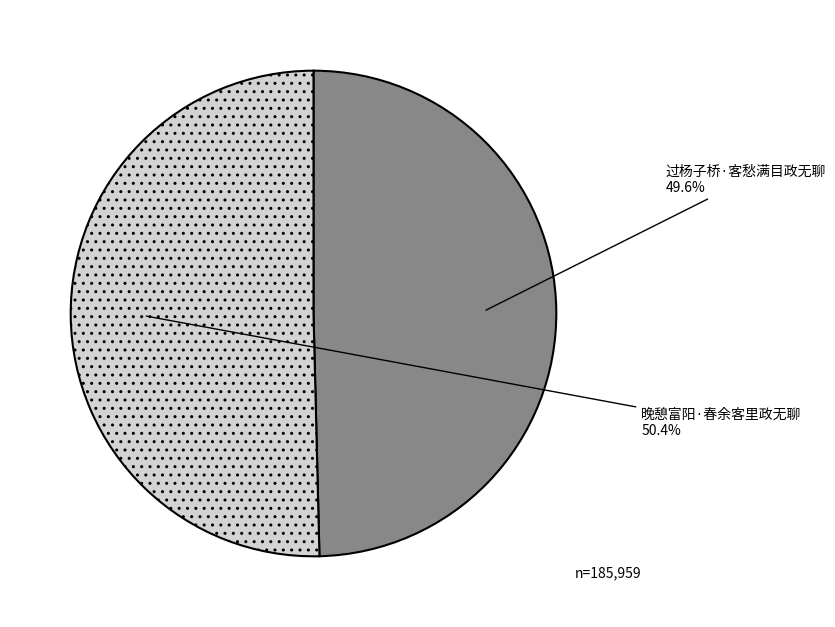

To the nearest percent, what portion does 过杨子桥·客愁满目政无聊 represent?

50%